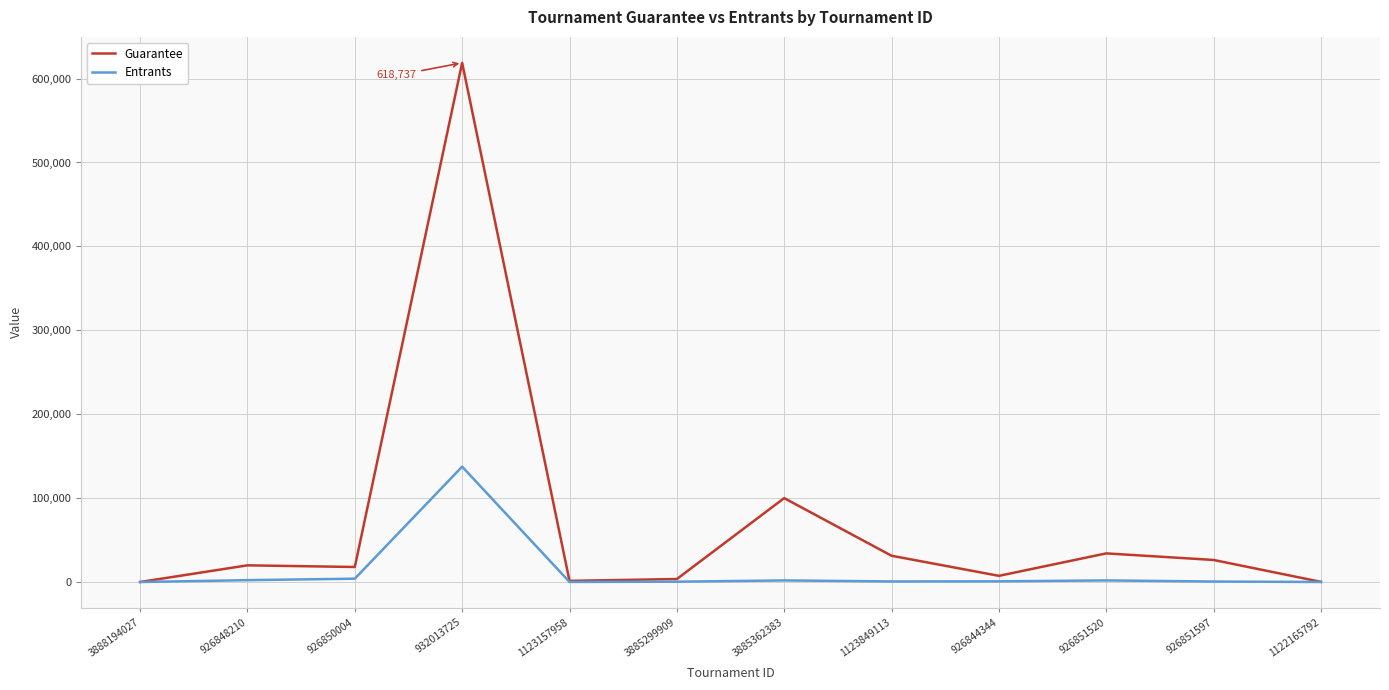

What is the average value of the Guarantee series?

71731